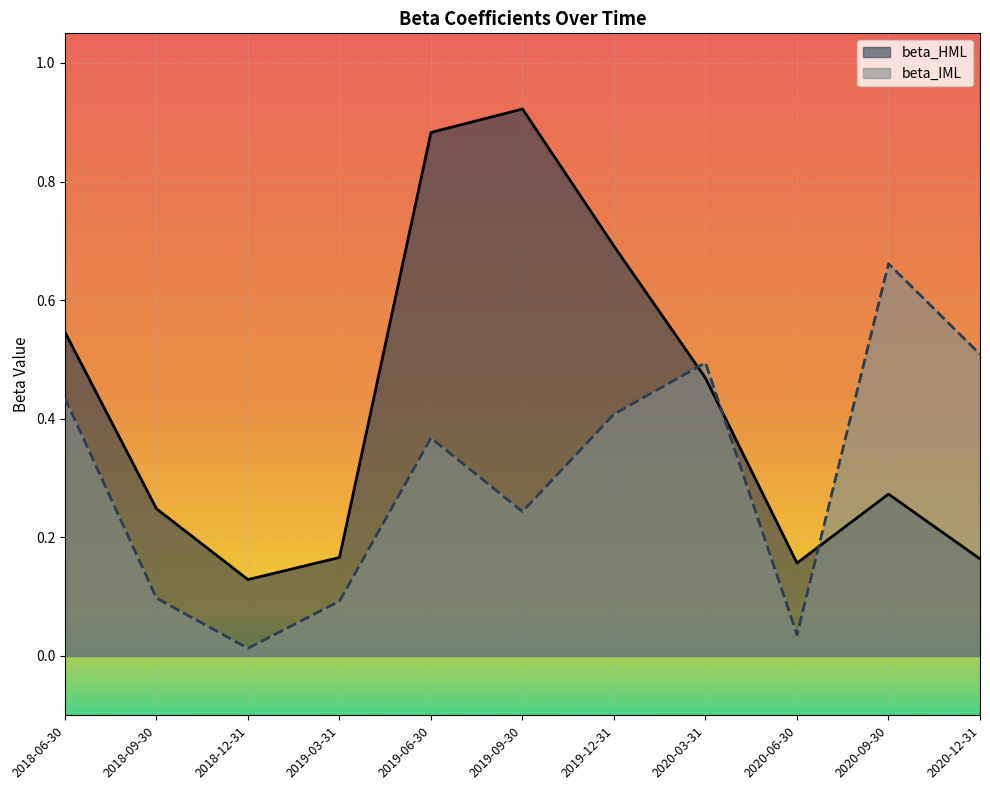

What is the value of the beta_HML point at the 6th from the left?

0.9